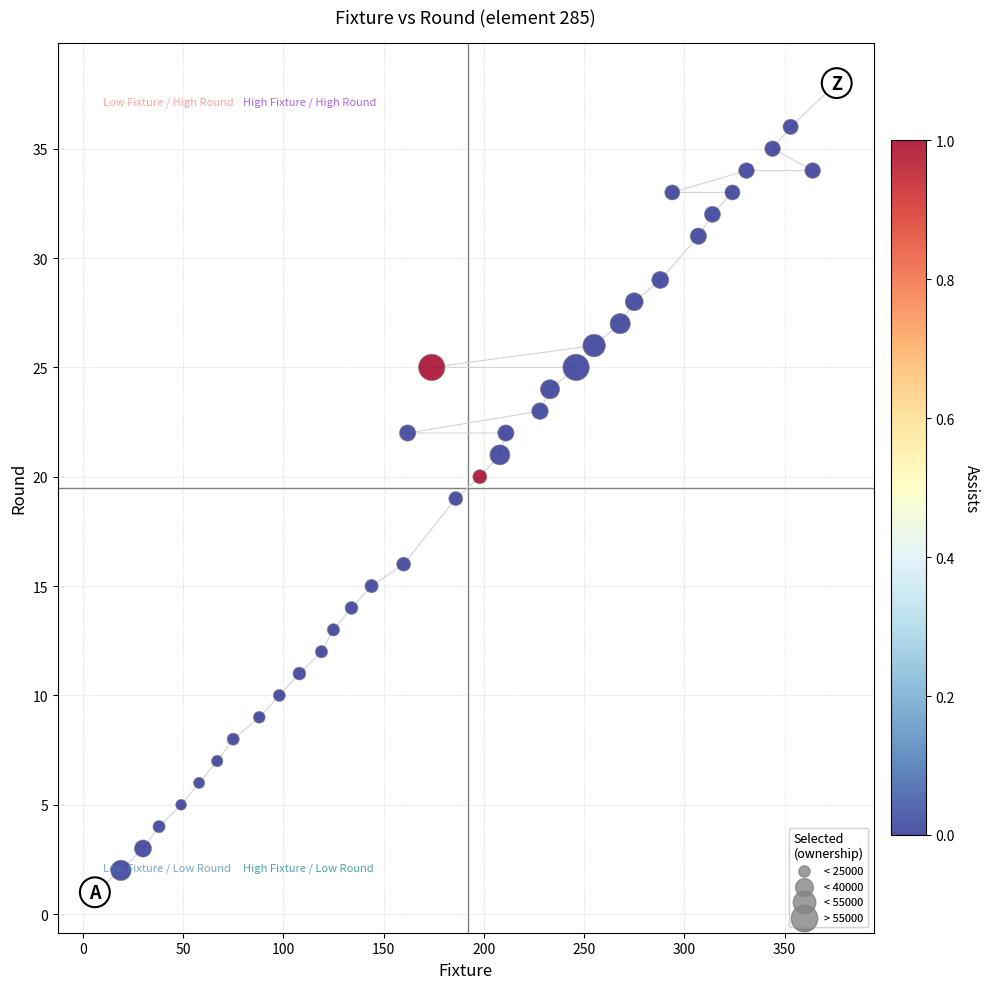

What is the range of Y values (max minus min)?

37